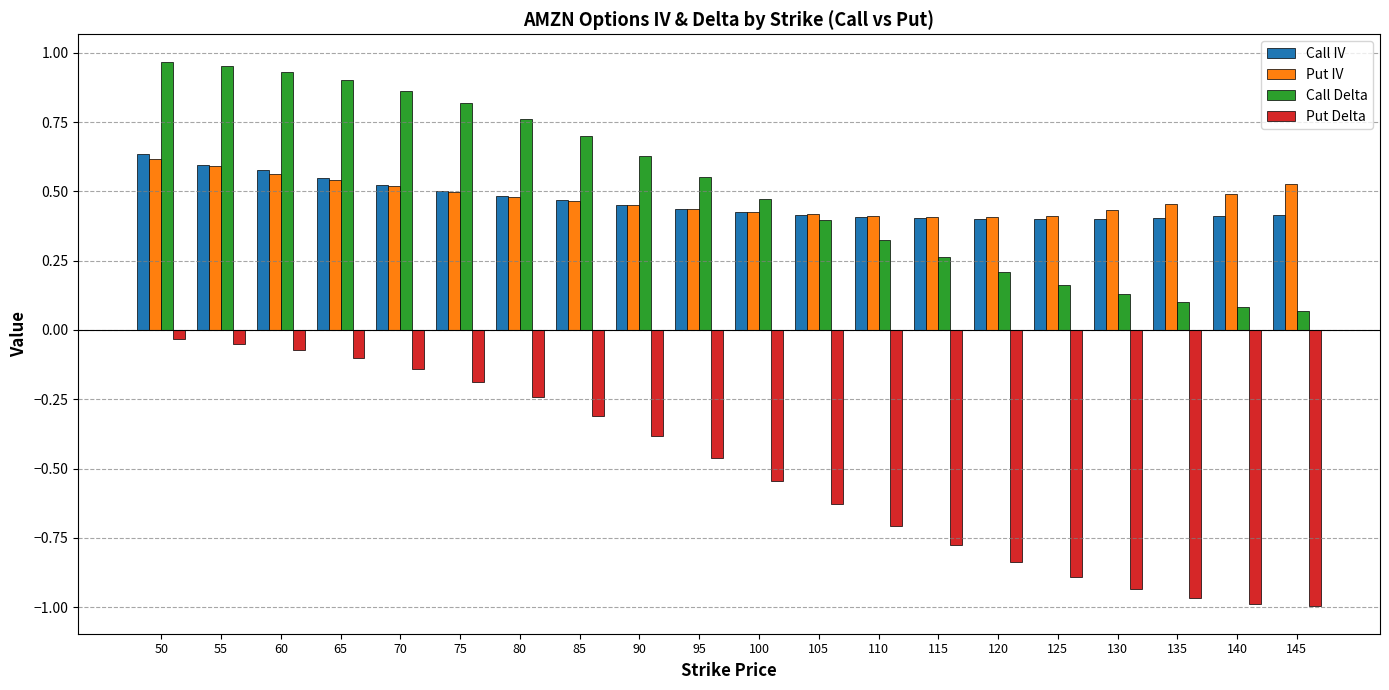

What is the total value across all series at 85?

1.3